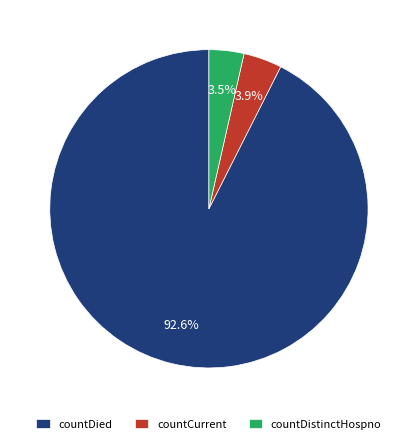

To the nearest percent, what is the difference between the countDistinctHospno and countDied slice percentages?

89%